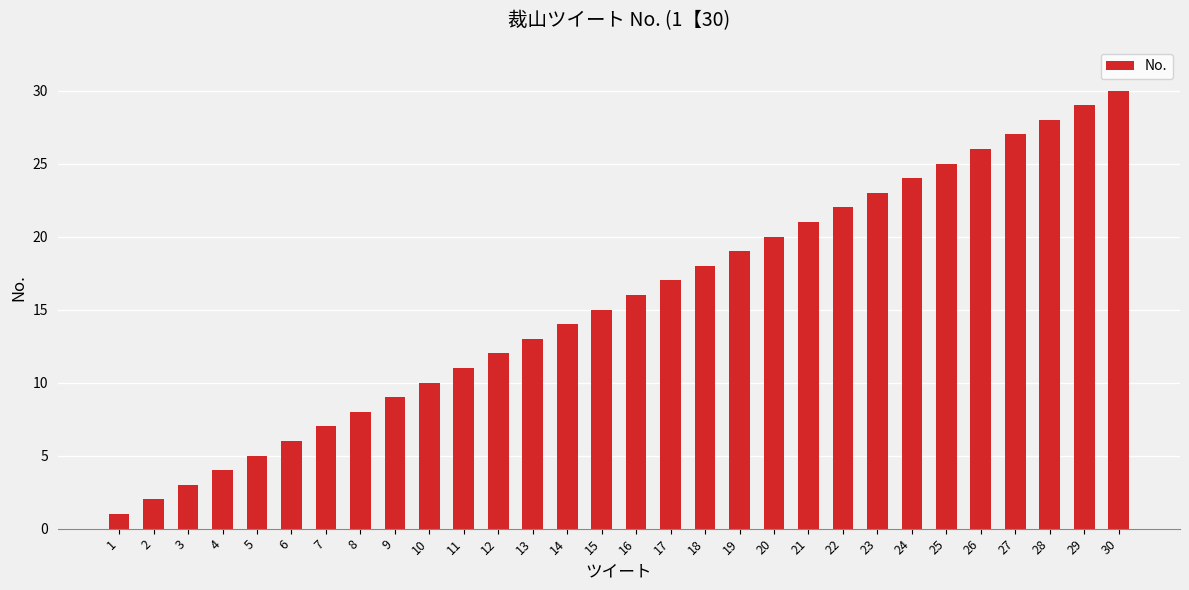

What is the value of the 12th bar from the left?

12